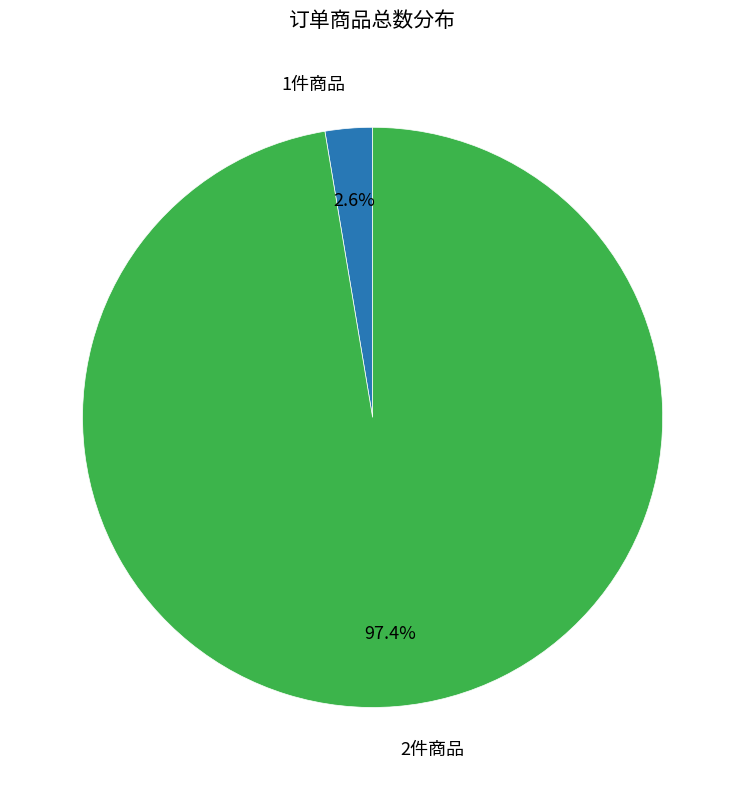

Is there any slice that represents more than half of the pie?

Yes